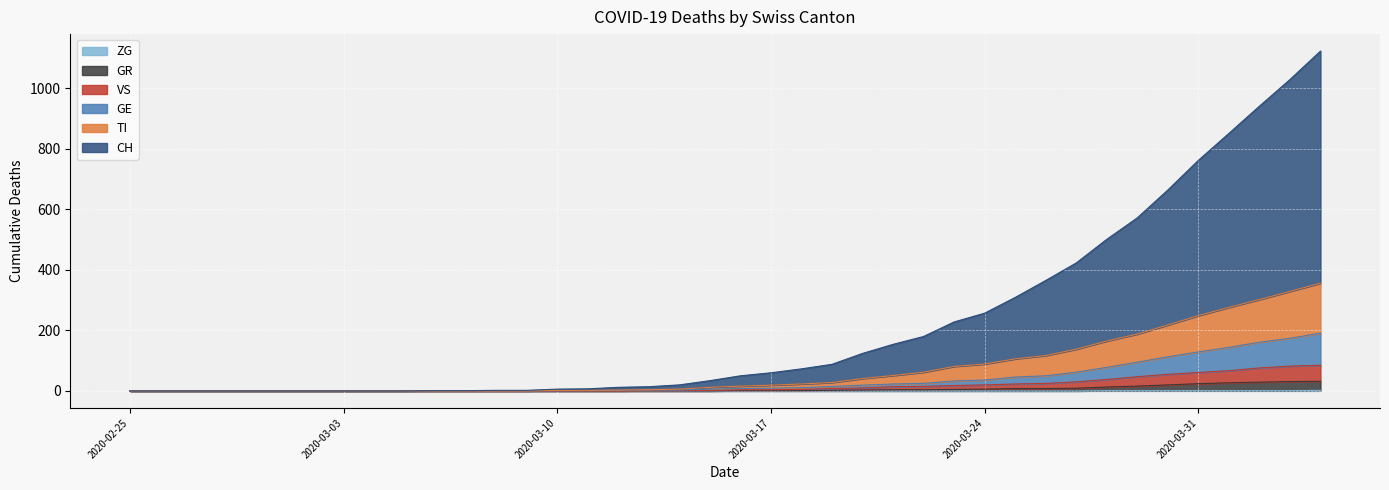

True or false: VS and GE intersect in this chart.

False